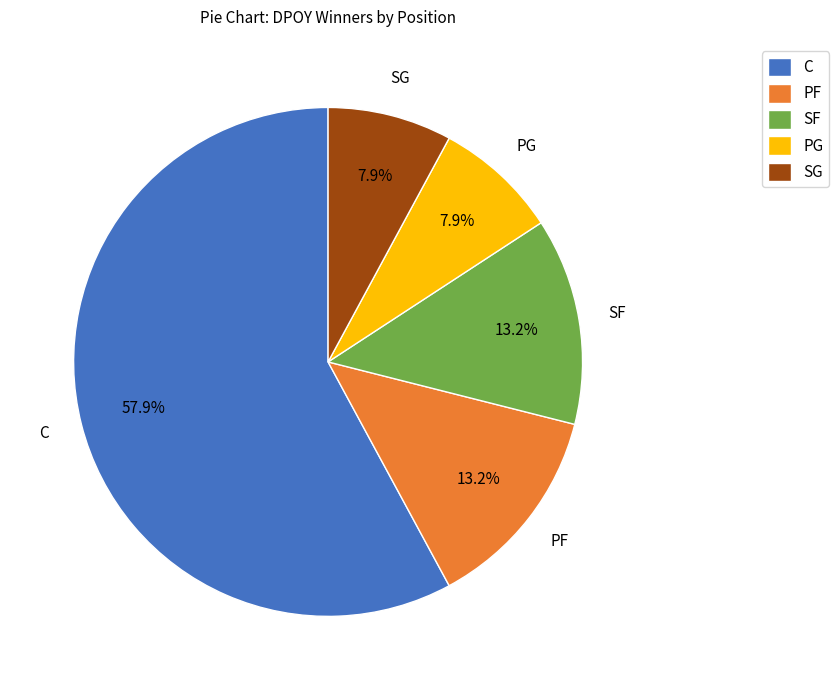

How many segments does this pie chart have?

5